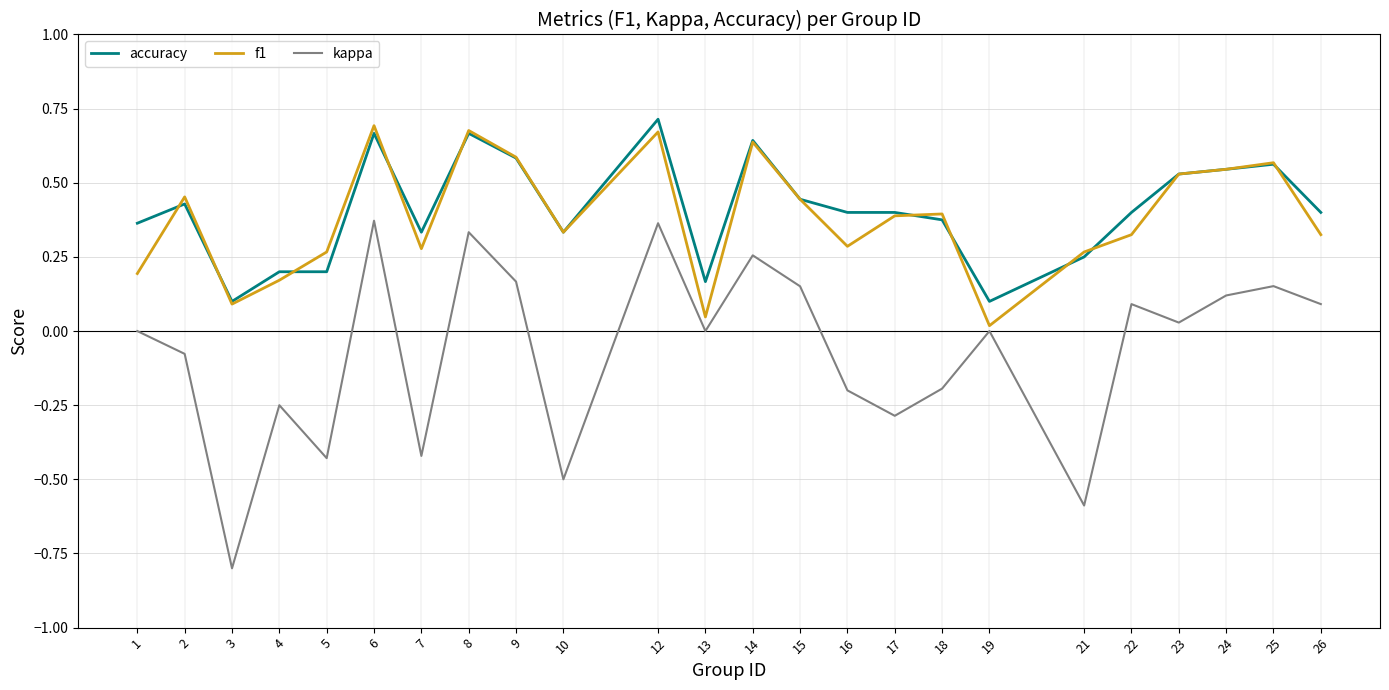

At how many categories does at least one series exceed 0?

24